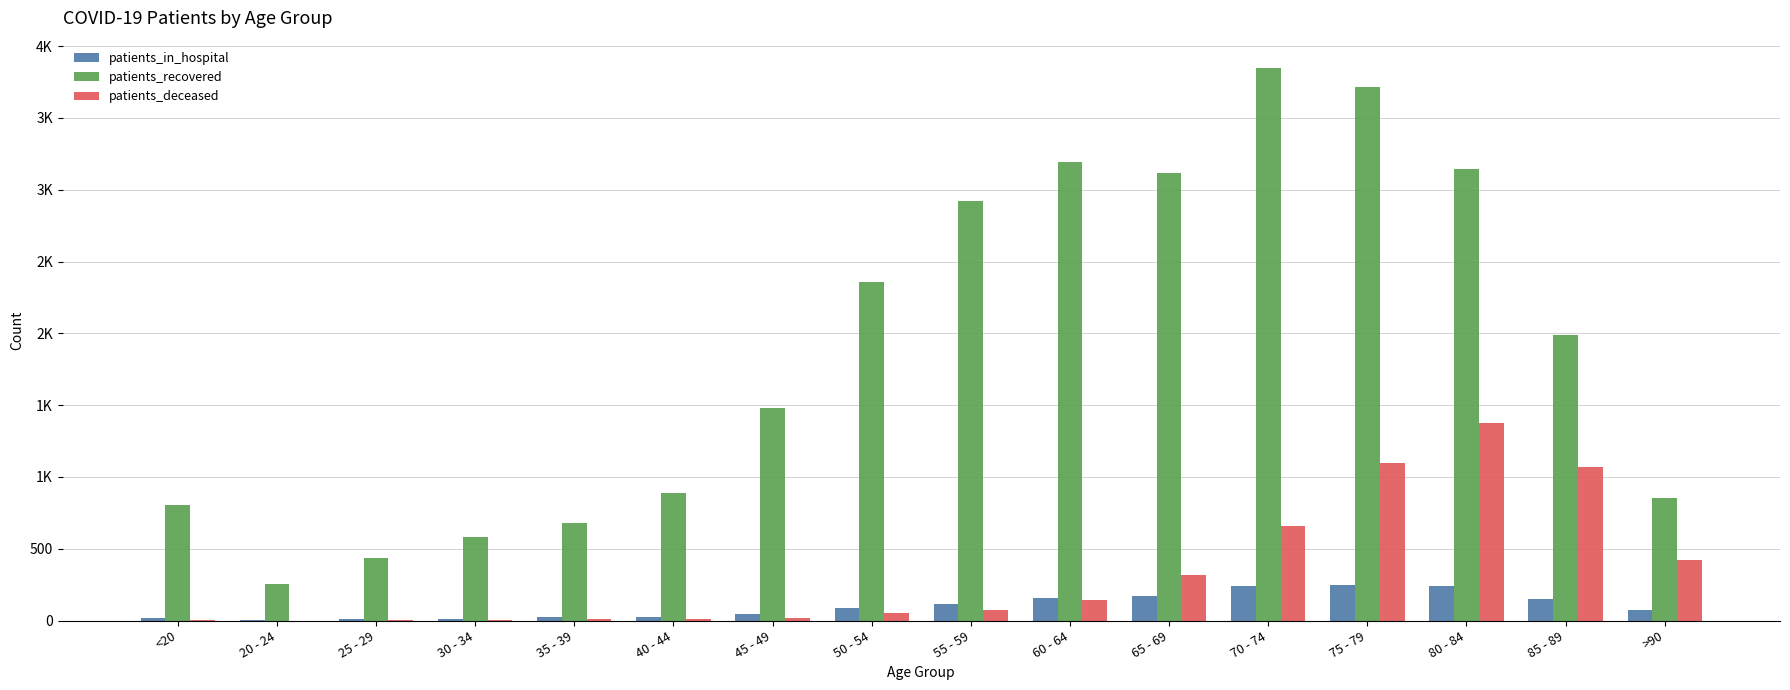

What is the difference between the second highest and minimum values in the patients_deceased series?

1098